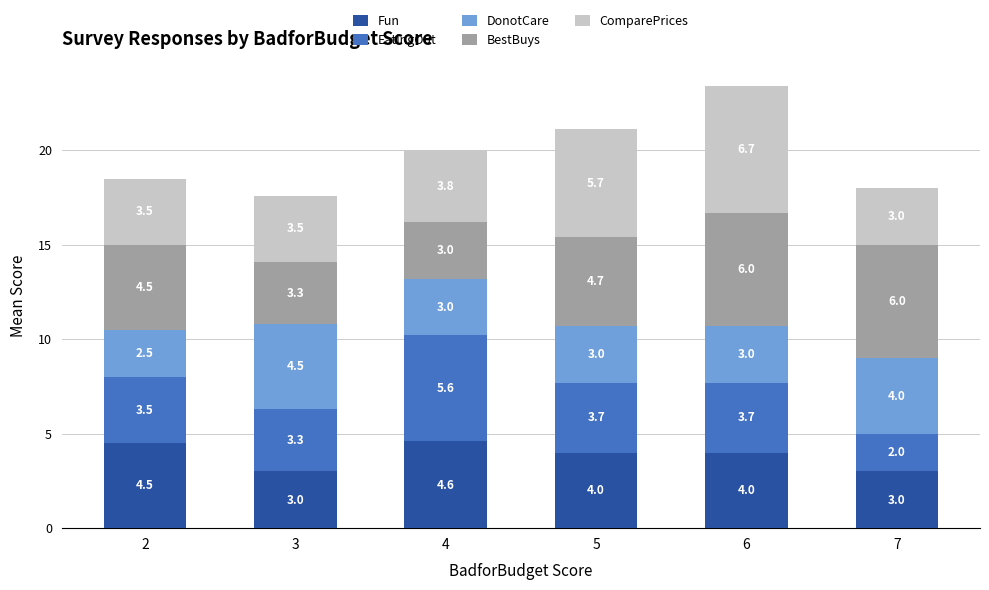

How many distinct data groups are displayed?

5